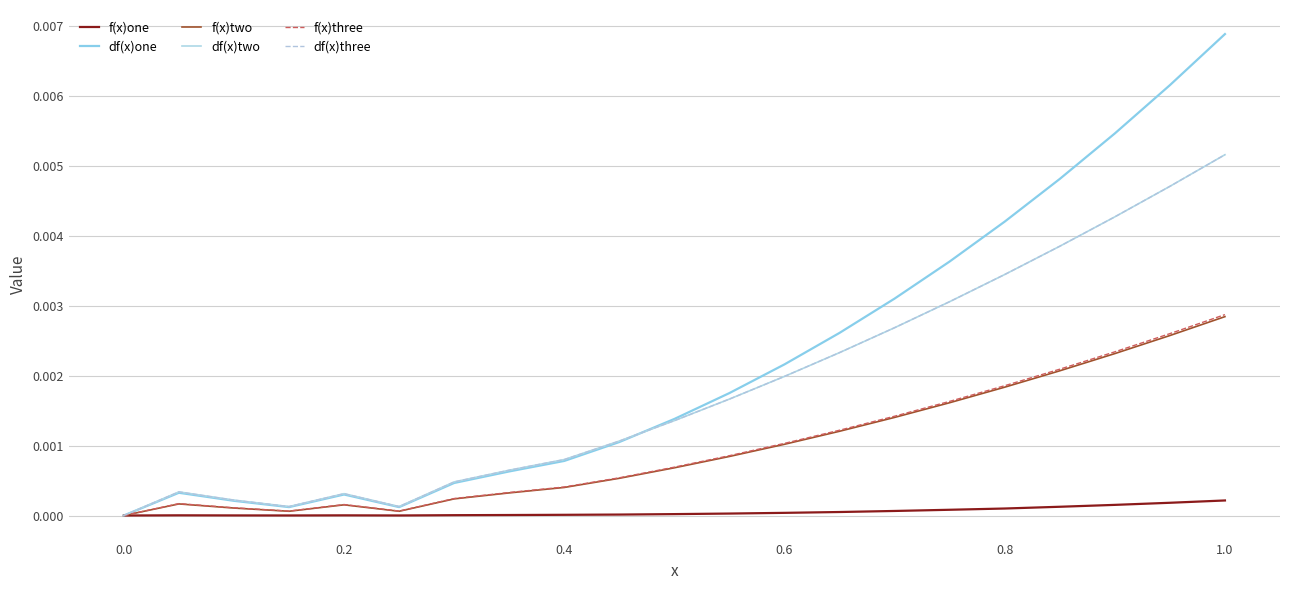

Does the chart have visible grid lines?

Yes